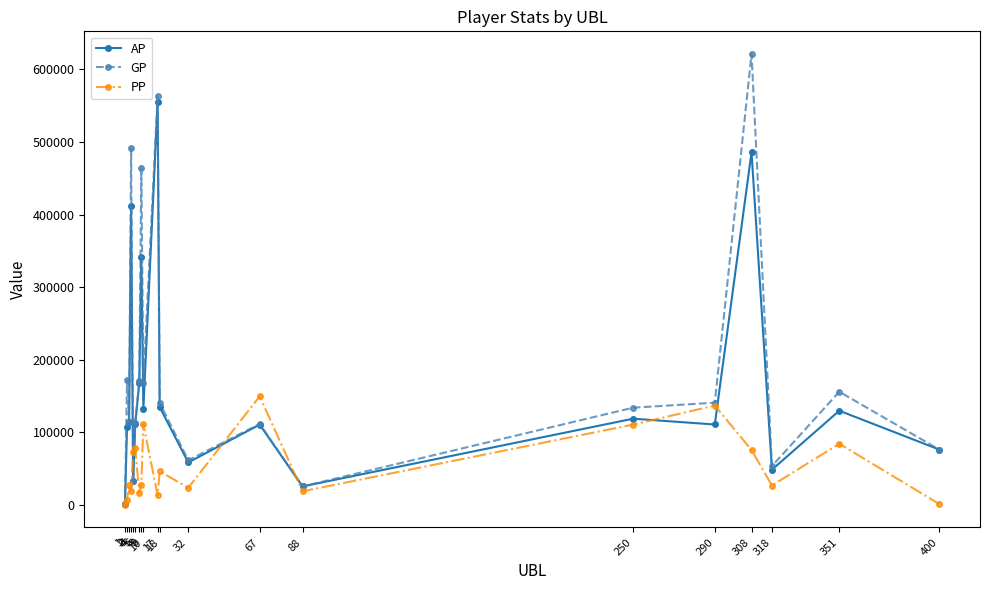

How many lines are shown in the chart?

3